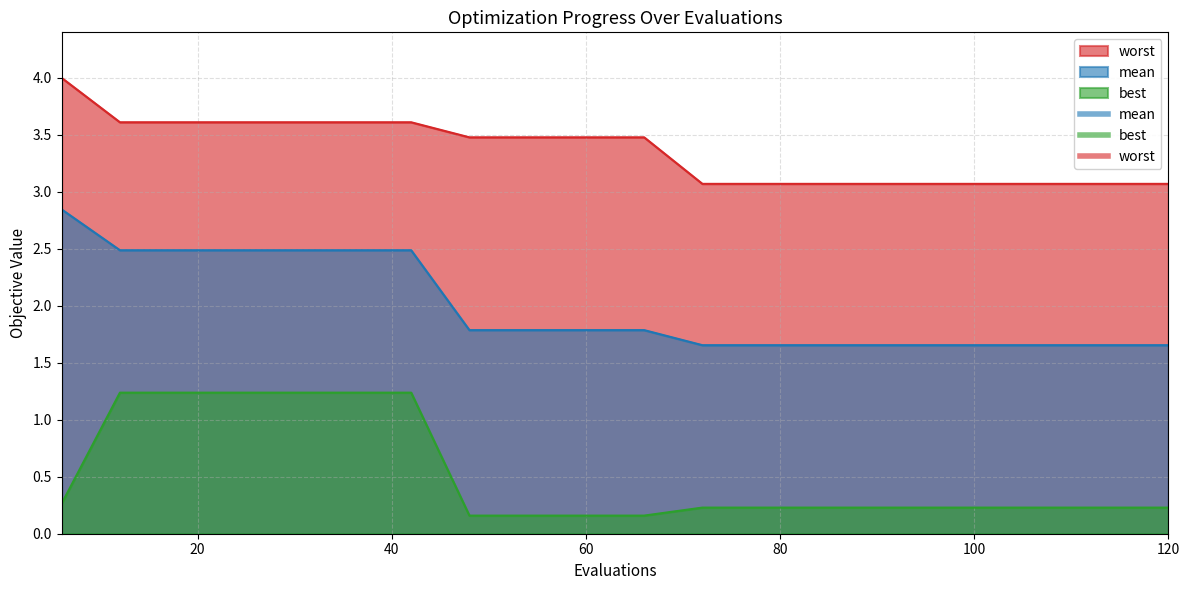

What is the maximum value for best?

1.2